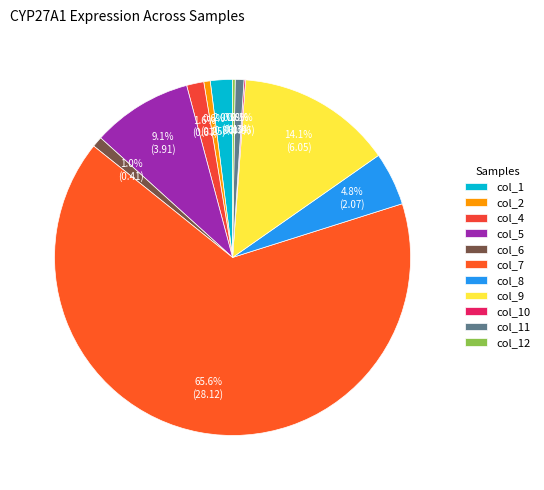

Which slice is the largest?

col_7